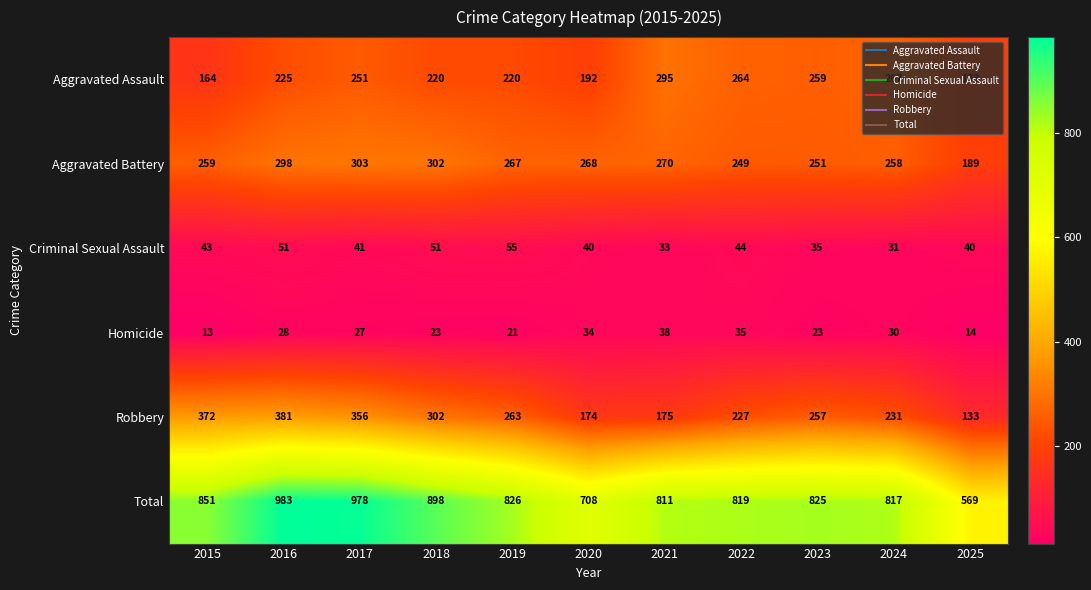

What is the sum of all Robbery values?

2871